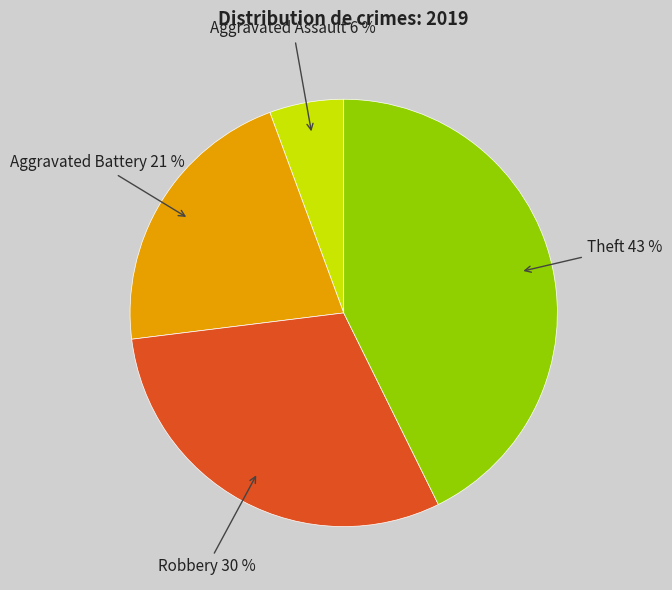

How many slices are in this pie chart?

4